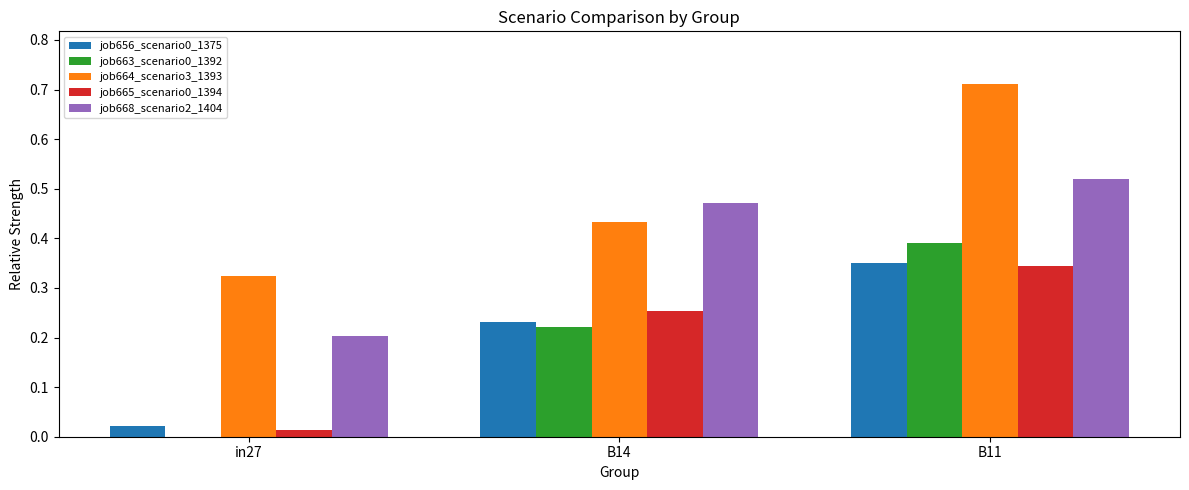

What is the total value across all series at B11?

2.3